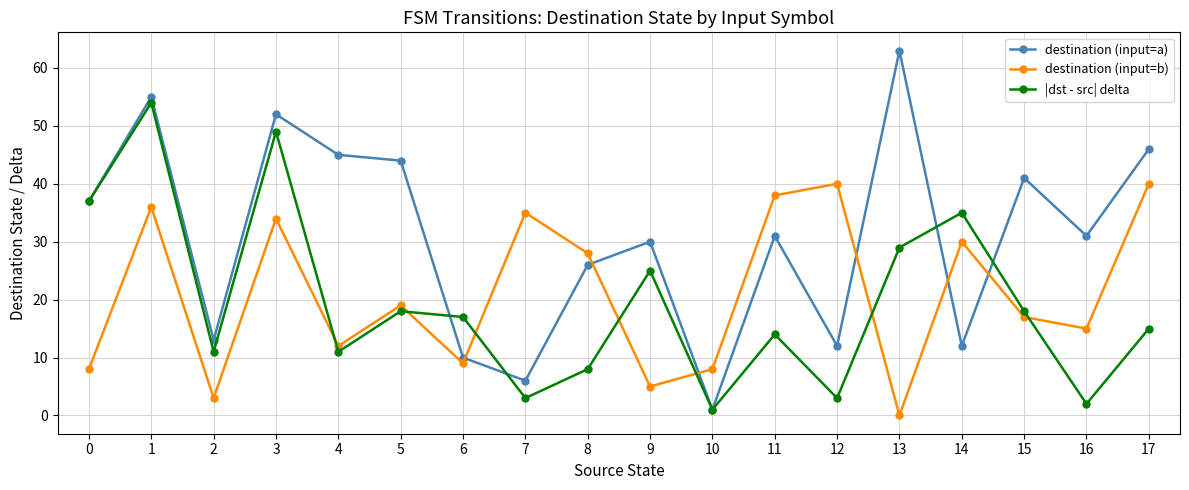

Reading left to right, what are all the values shown in this chart?

destination (input=a): 0=37	1=55	2=13	3=52	4=45	5=44	6=10	7=6	8=26	9=30	10=1	11=31	12=12	13=63	14=12	15=41	16=31	17=46
destination (input=b): 0=8	1=36	2=3	3=34	4=12	5=19	6=9	7=35	8=28	9=5	10=8	11=38	12=40	13=0	14=30	15=17	16=15	17=40
|dst - src| delta: 0=37	1=54	2=11	3=49	4=11	5=18	6=17	7=3	8=8	9=25	10=1	11=14	12=3	13=29	14=35	15=18	16=2	17=15